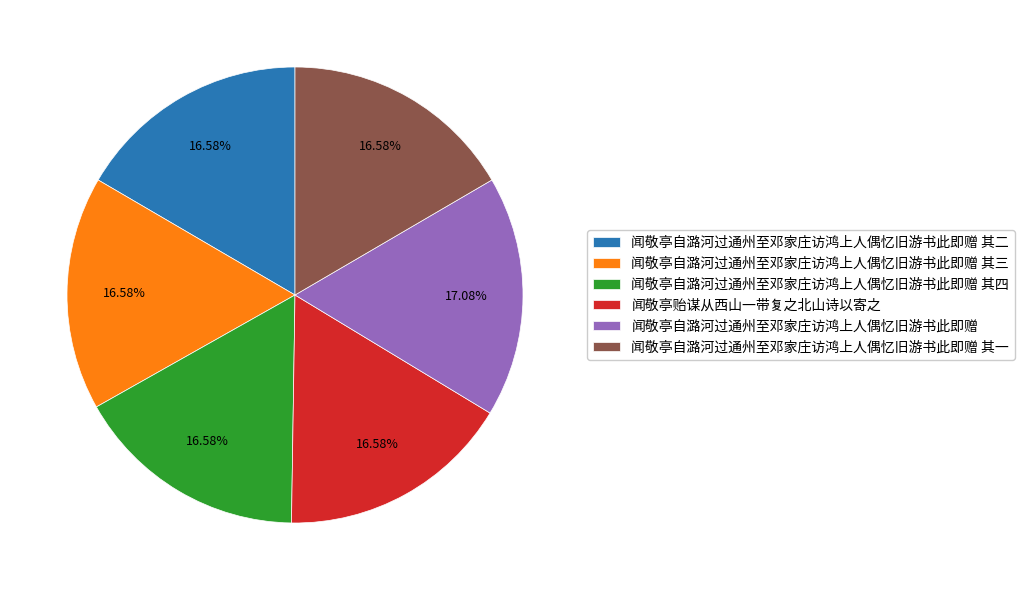

Approximately how many times larger is the value at 闻敬亭自潞河过通州至邓家庄访鸿上人偶忆旧游书此即赠 其三 compared to 闻敬亭贻谋从西山一带复之北山诗以寄之?

1.0